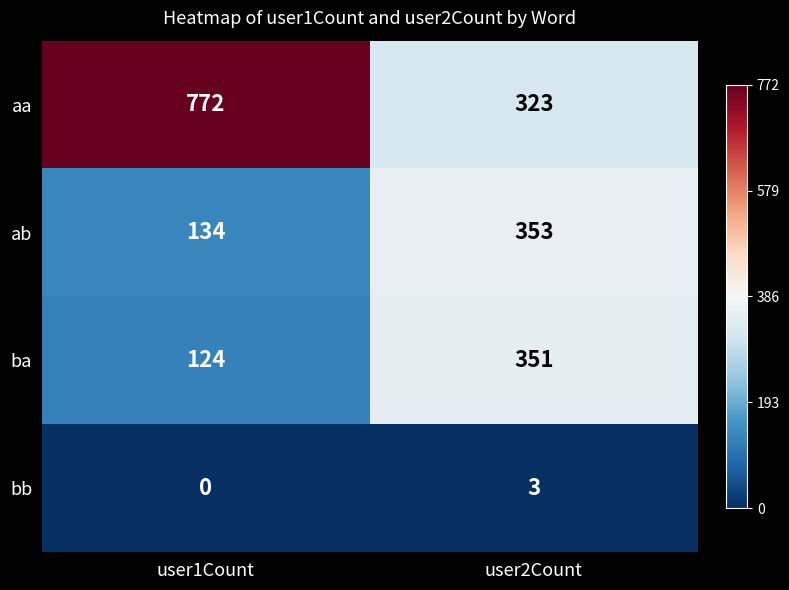

At which category does the chart reach its minimum across all series?

user1Count